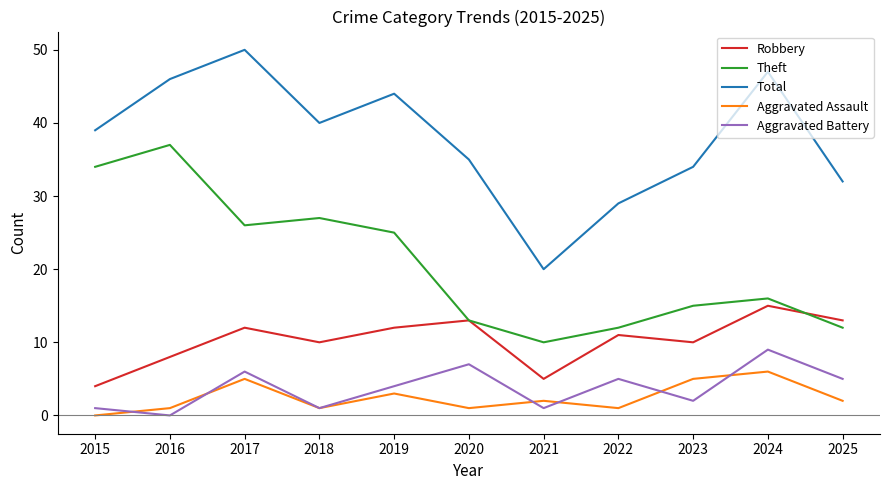

At which category does Theft reach its first local peak?

2016